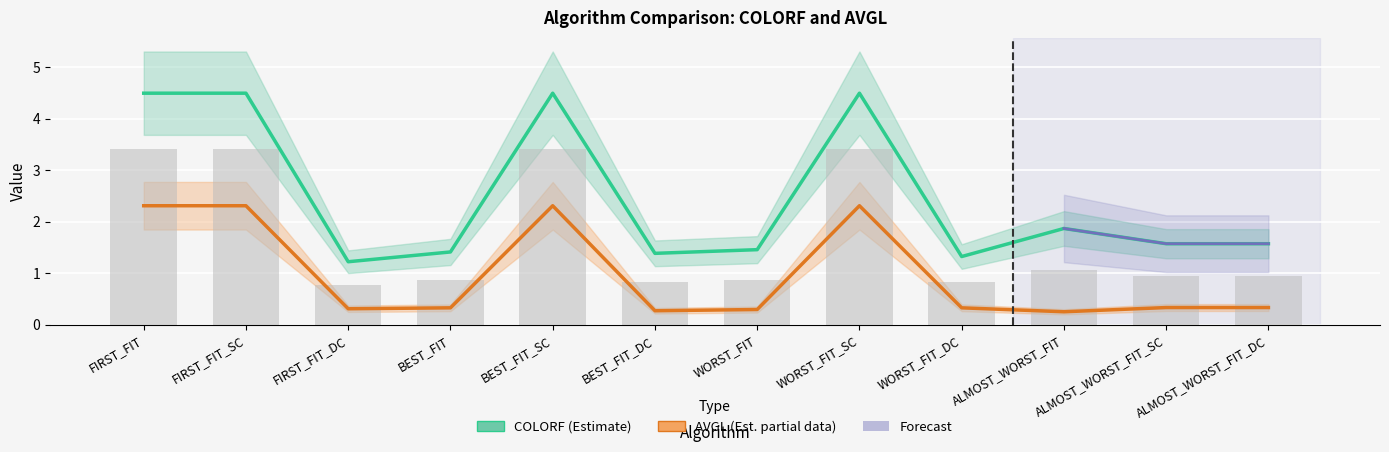

What is the difference between the AVGL values at WORST_FIT and WORST_FIT_SC?

2.0